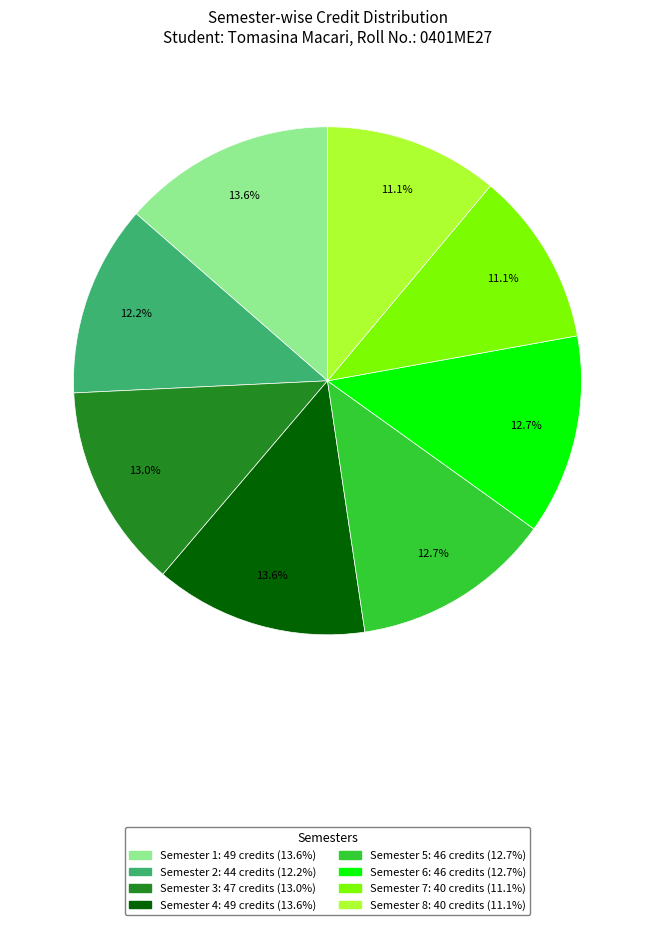

Is it true that Semester 6 is 13% of the pie?

True